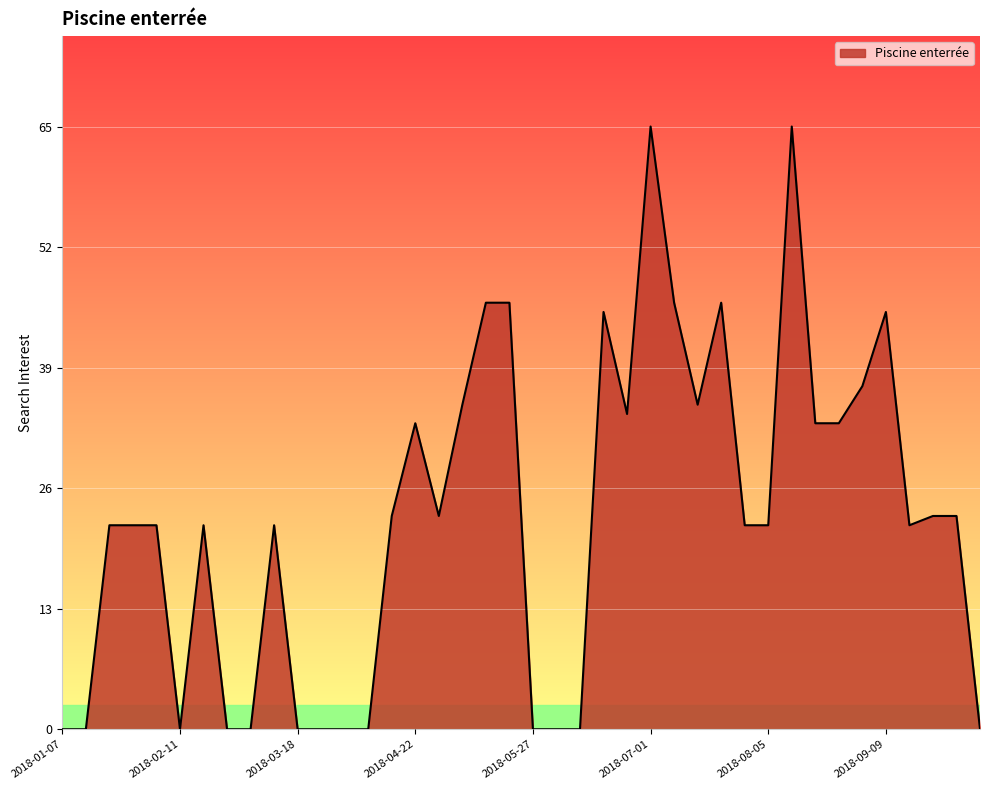

What is the maximum value shown in the chart?

65